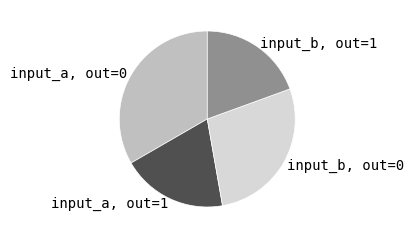

Between input_b, out=1 and input_a, out=0, which is larger?

input_a, out=0